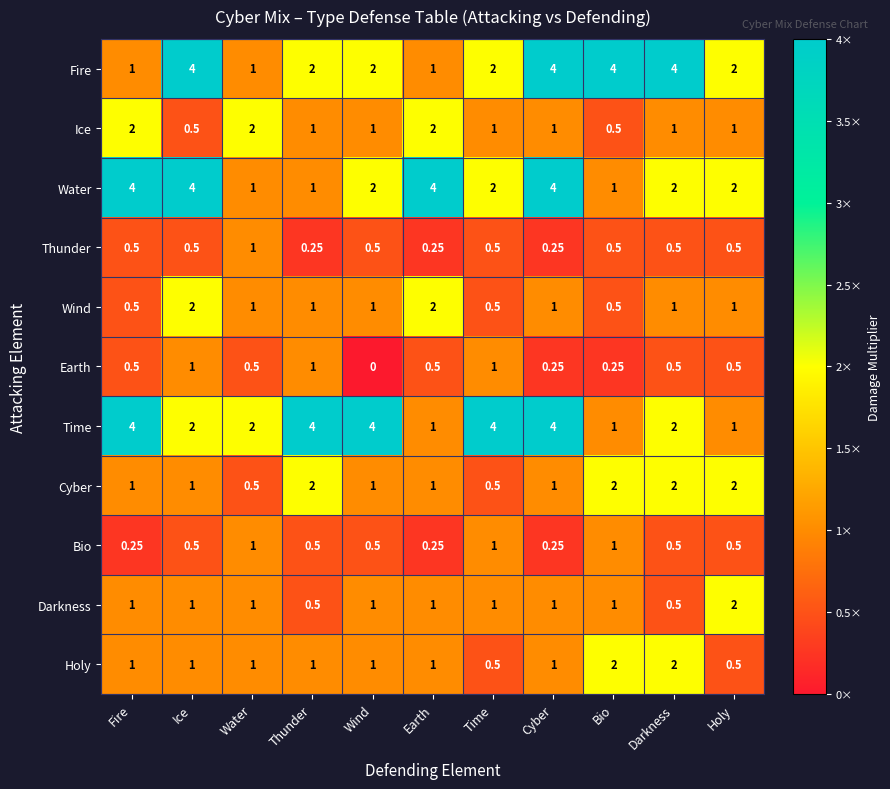

Where is Earth nearest to the value 0?

Wind